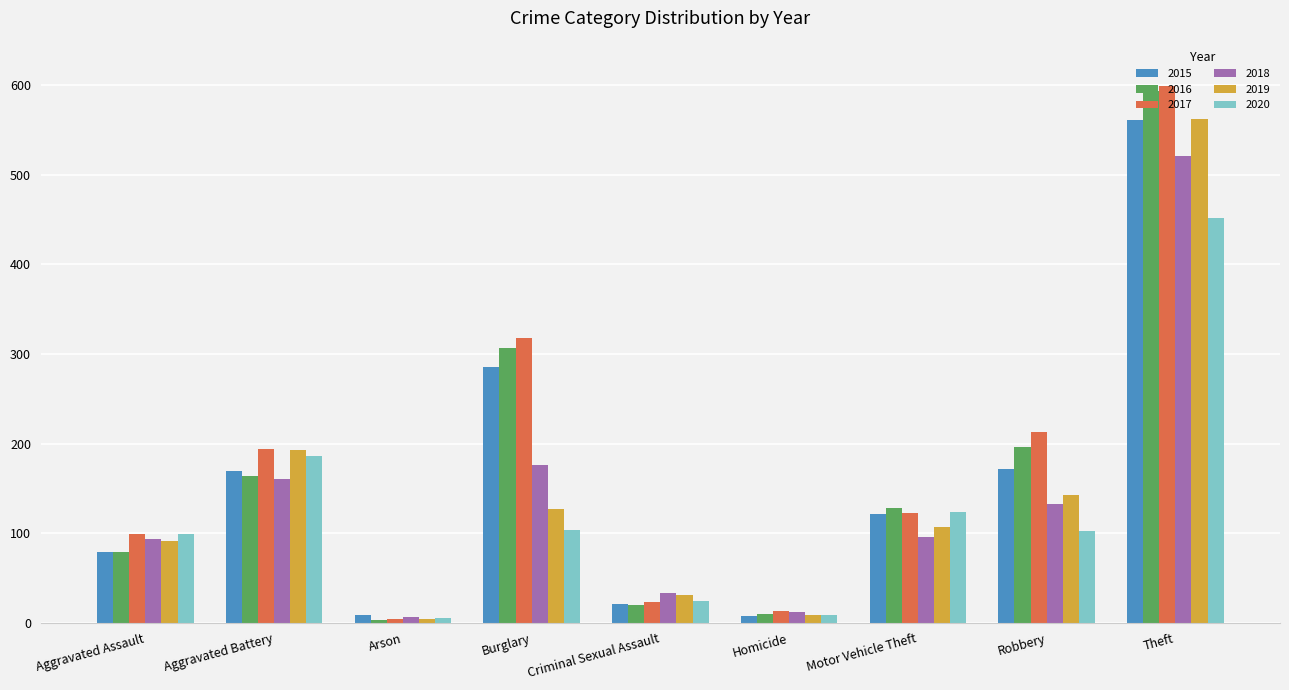

What is the maximum value shown in the chart?

599